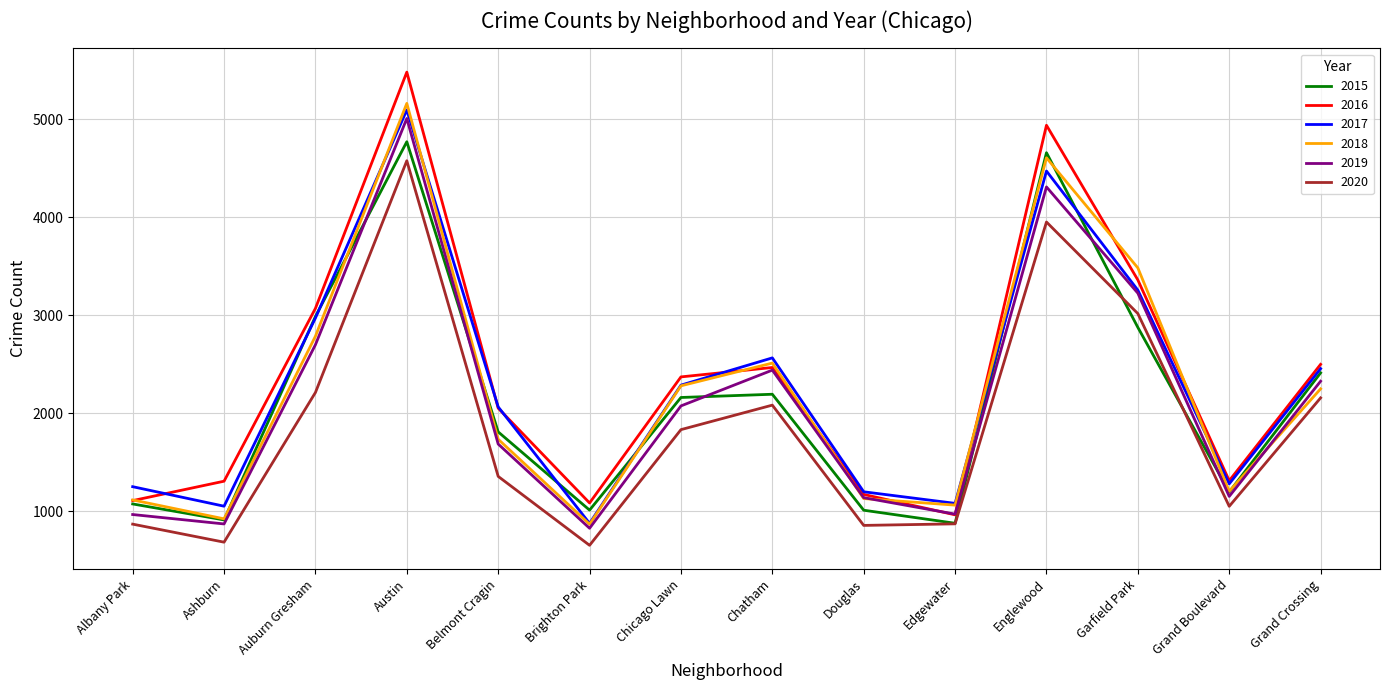

At how many categories does at least one series exceed 742?

14